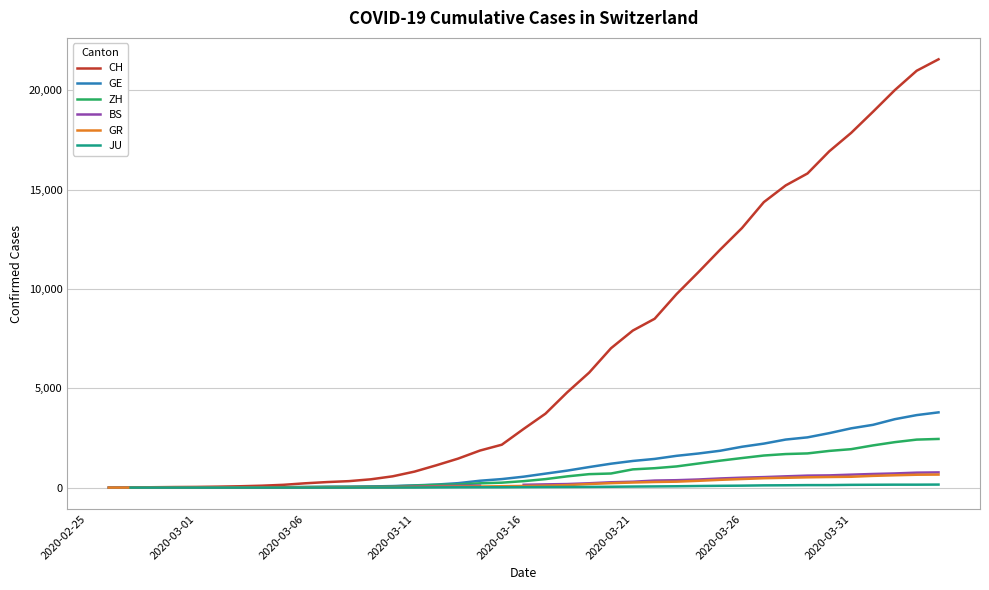

True or false: GE and JU intersect in this chart.

False